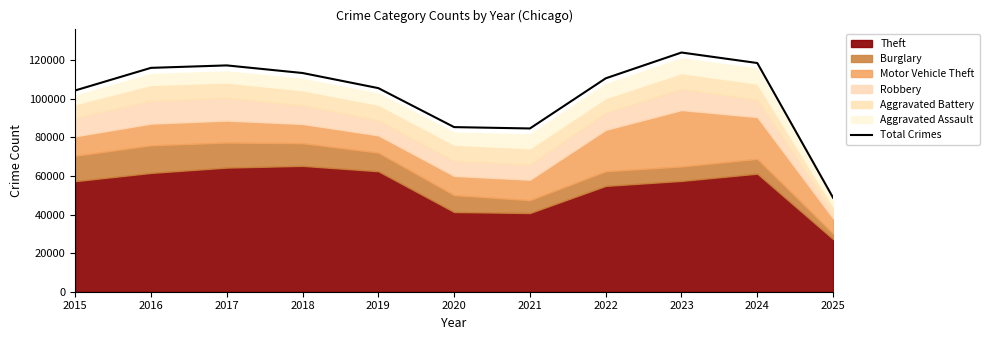

Where is the data nearest to the value 86415?

2020